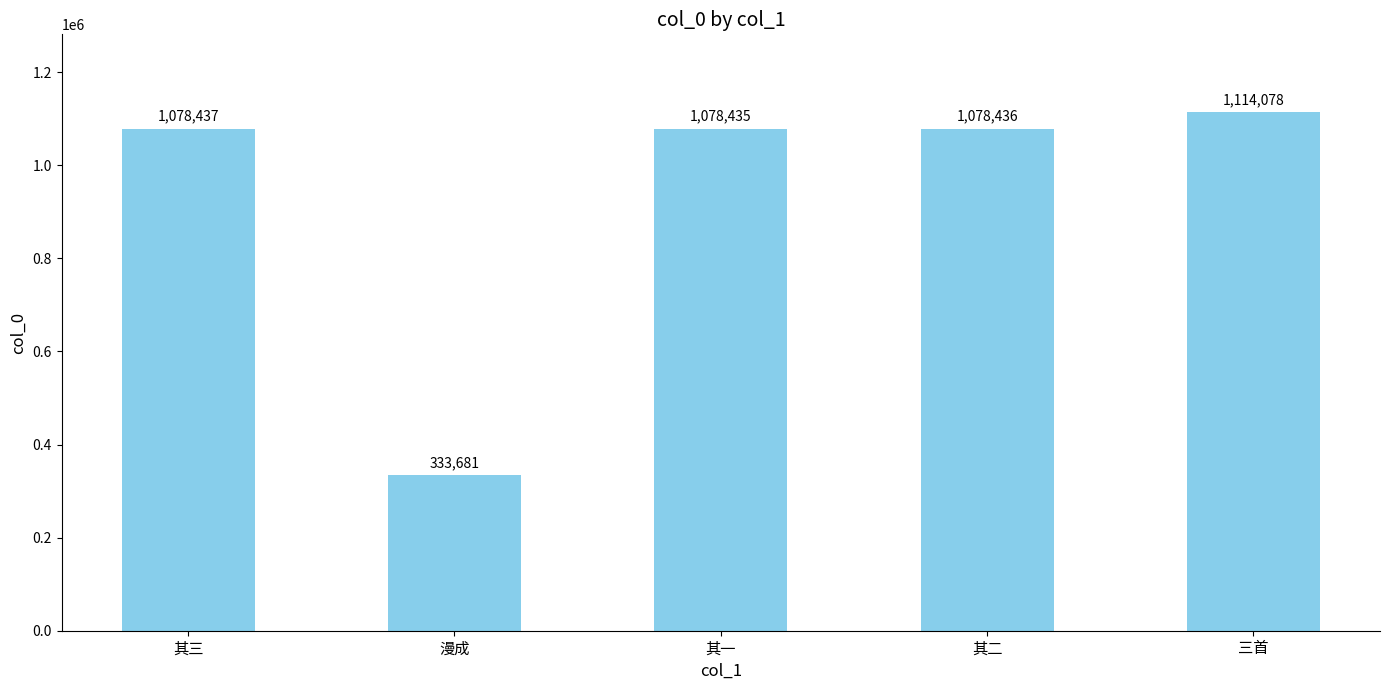

What is the minimum value shown in the chart?

333681